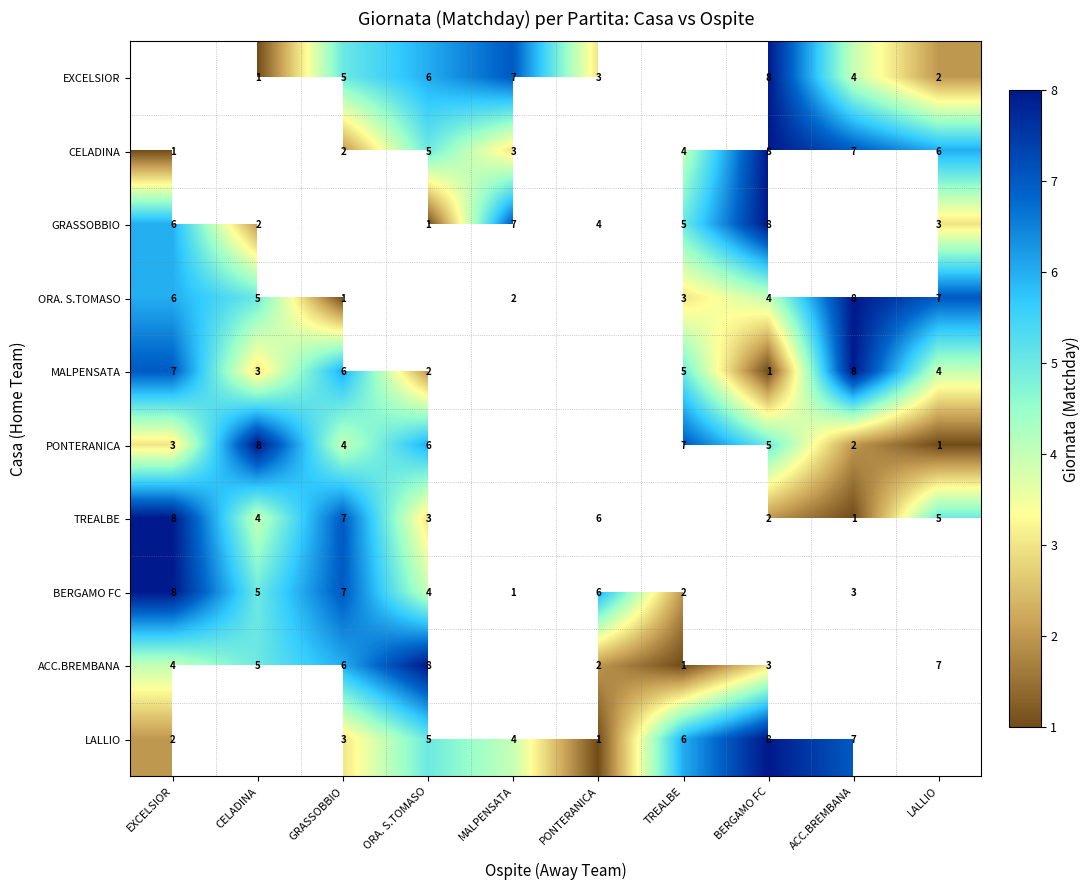

The EXCELSIOR series shows 3 at LALLIO. True or false?

False